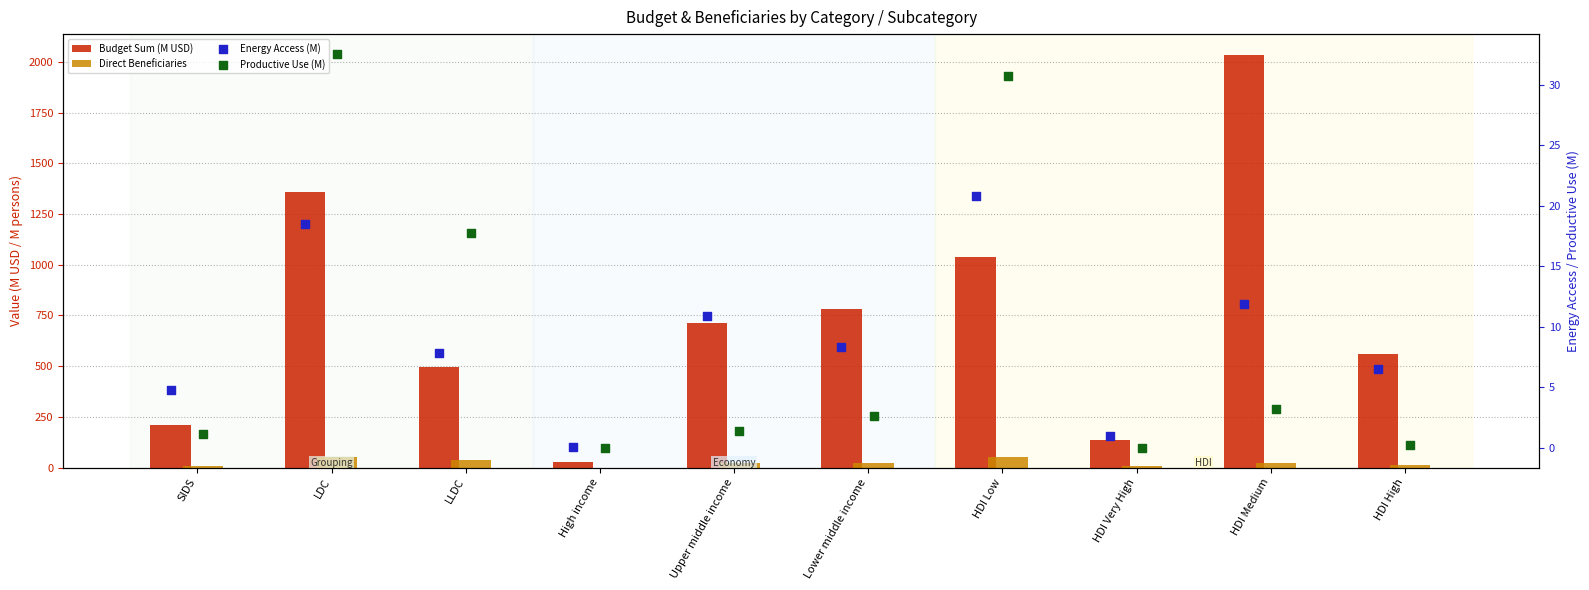

At how many categories does at least one series exceed 501?

6